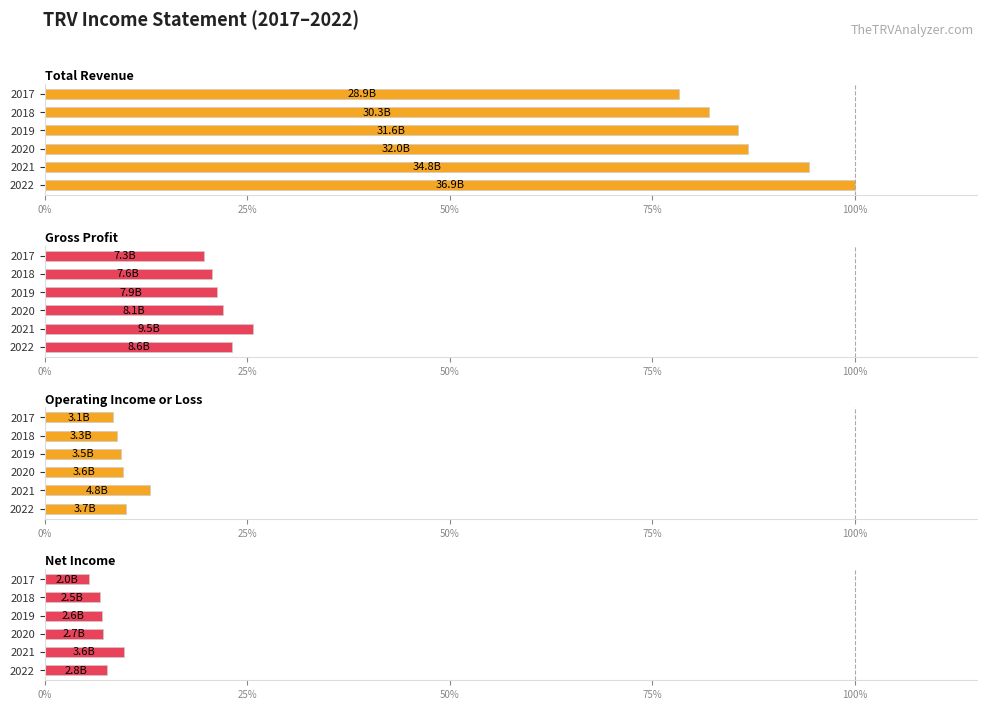

List the labels in order of Gross Profit value, largest first.

2021, 2022, 2020, 2019, 2018, 2017